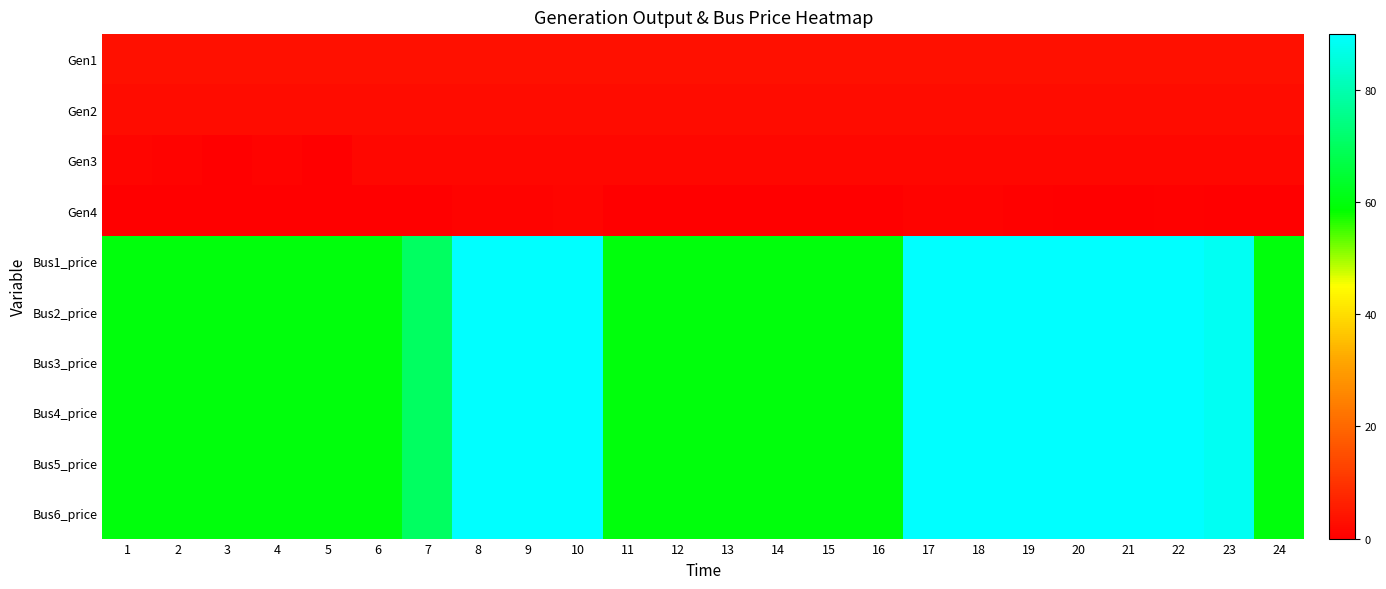

Between 3 and 22, which series saw the biggest shift?

Bus1_price